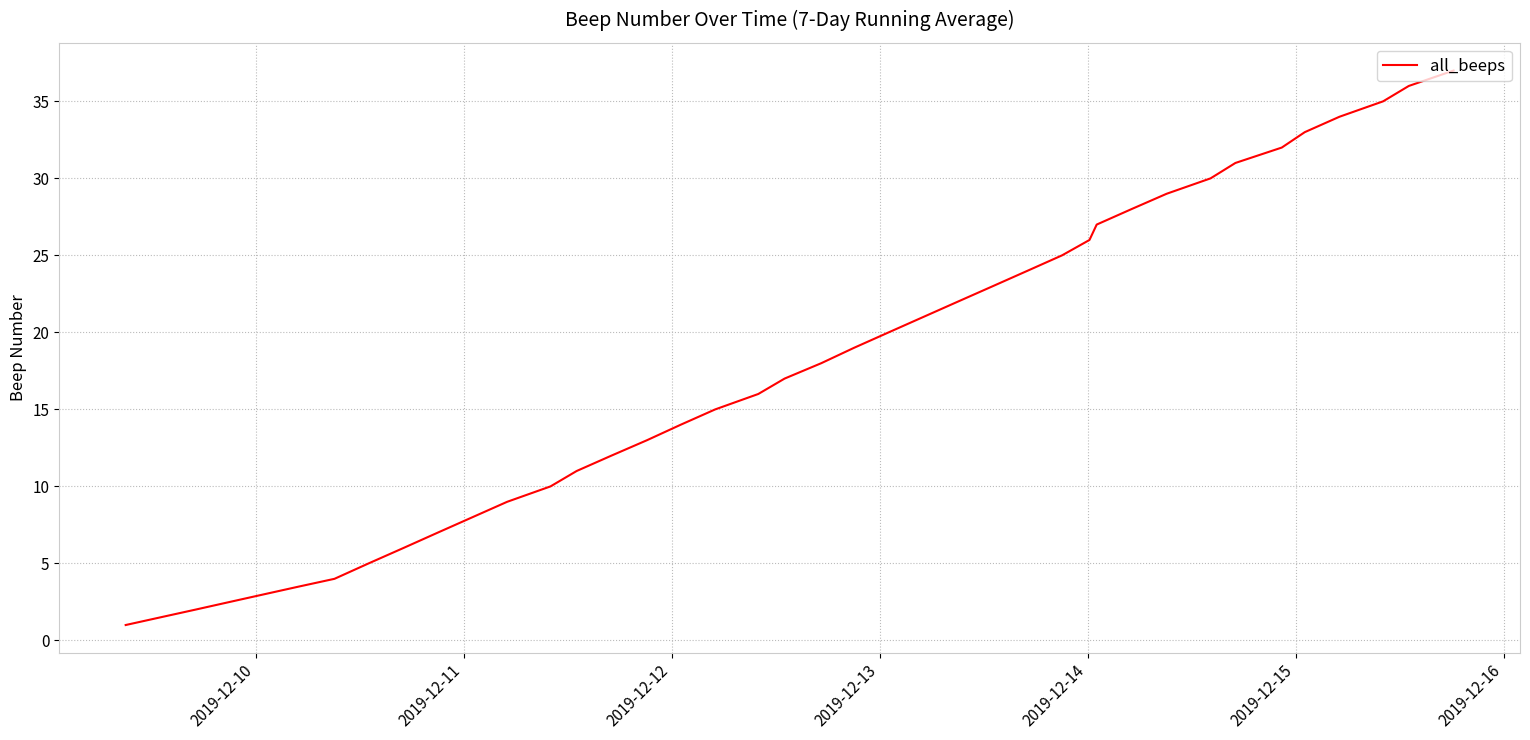

What is the maximum value shown in the chart?

37.0